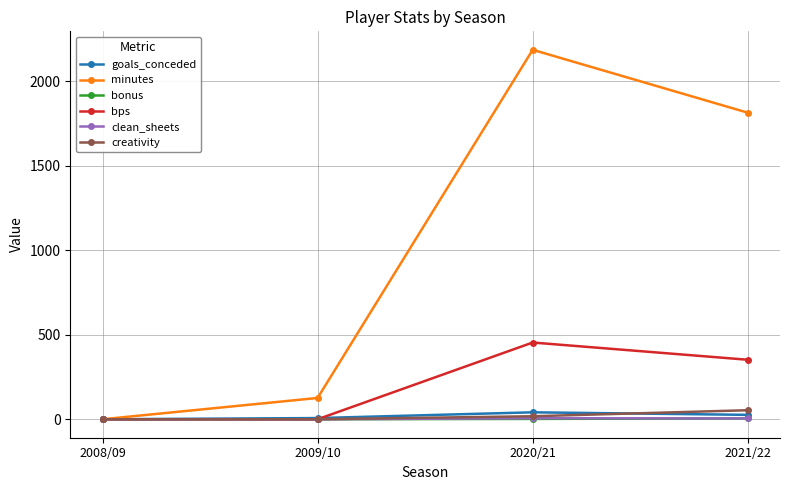

How many series are shown in this chart?

6